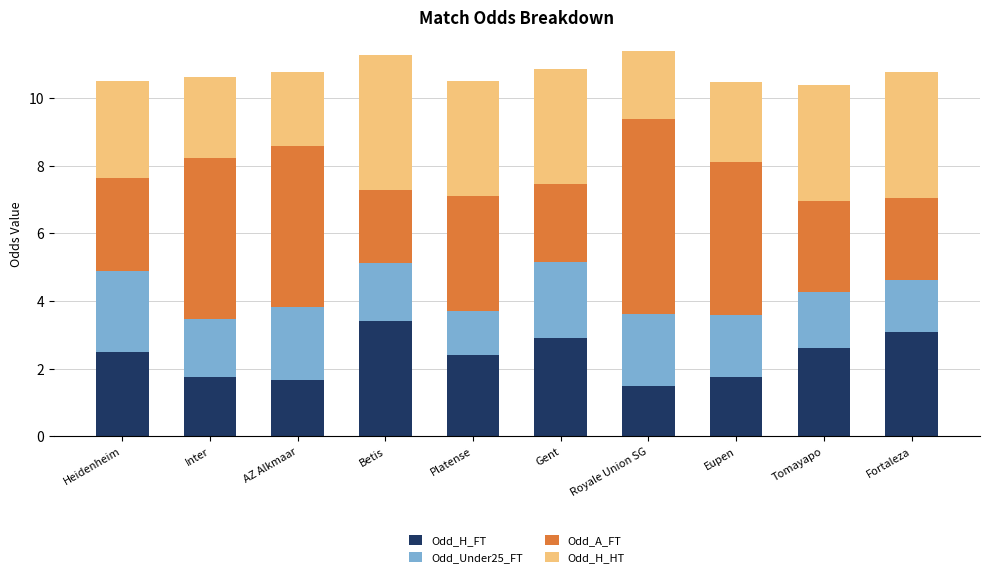

What is the difference between the second highest and second lowest values in the Odd_H_FT series?

1.4